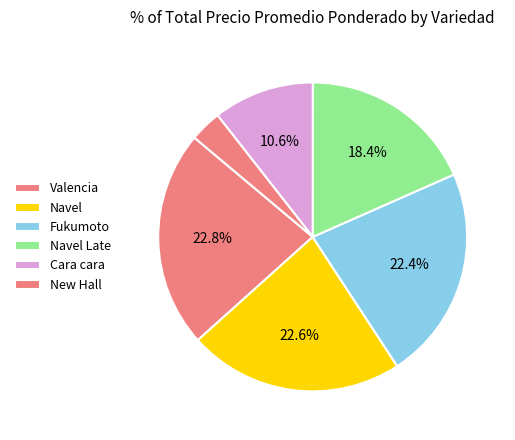

How many segments does this pie chart have?

6